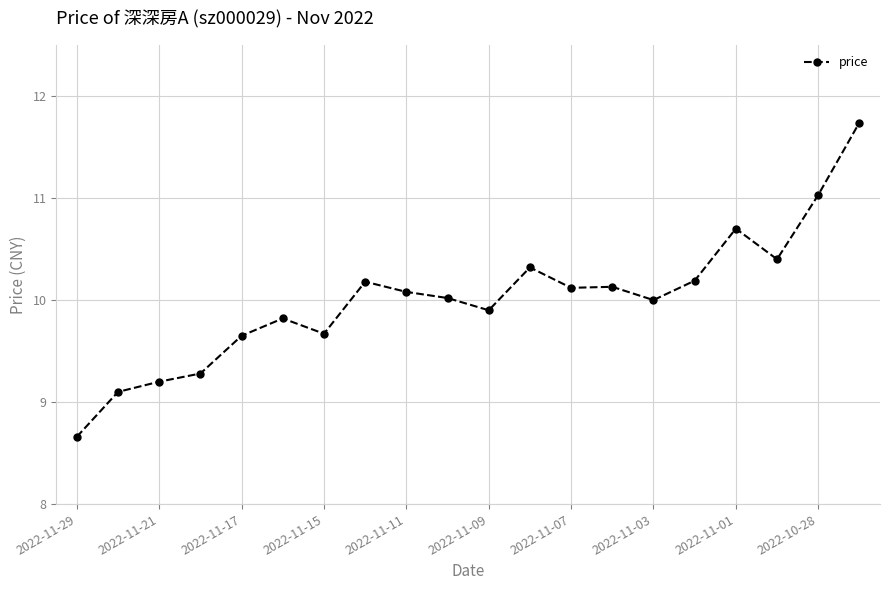

What is the sum of all values?

200.2